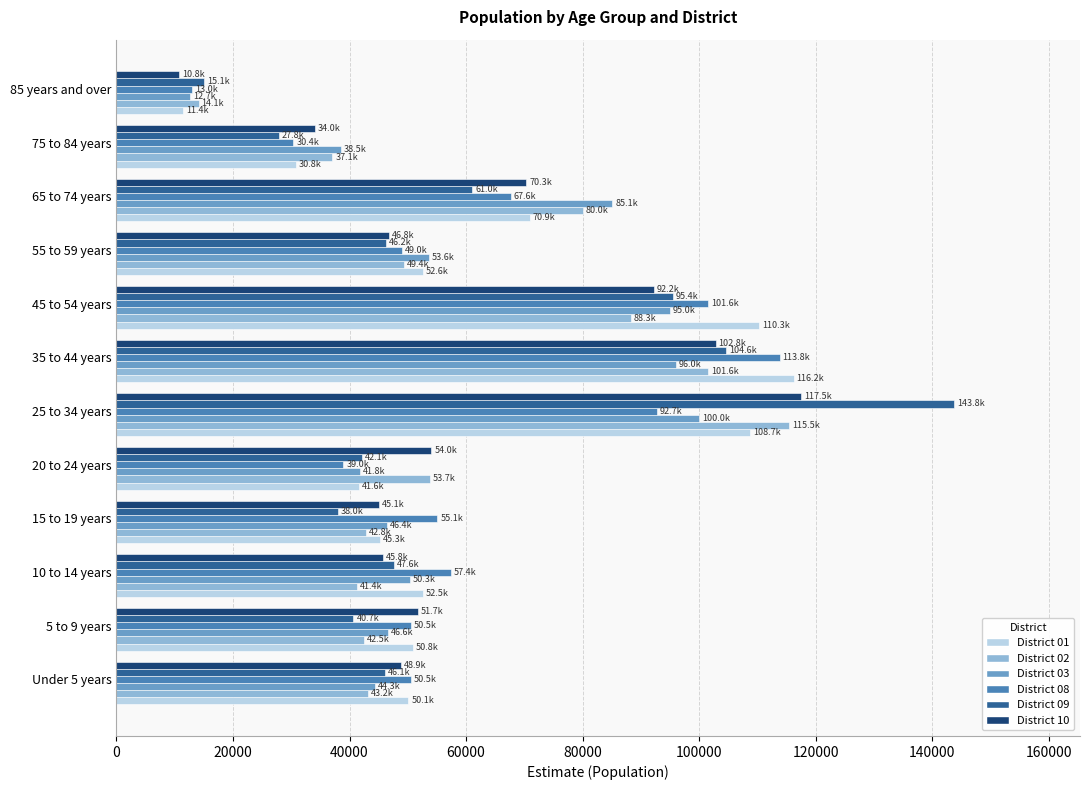

Which series changed the most between 5 to 9 years and 75 to 84 years?

District 08